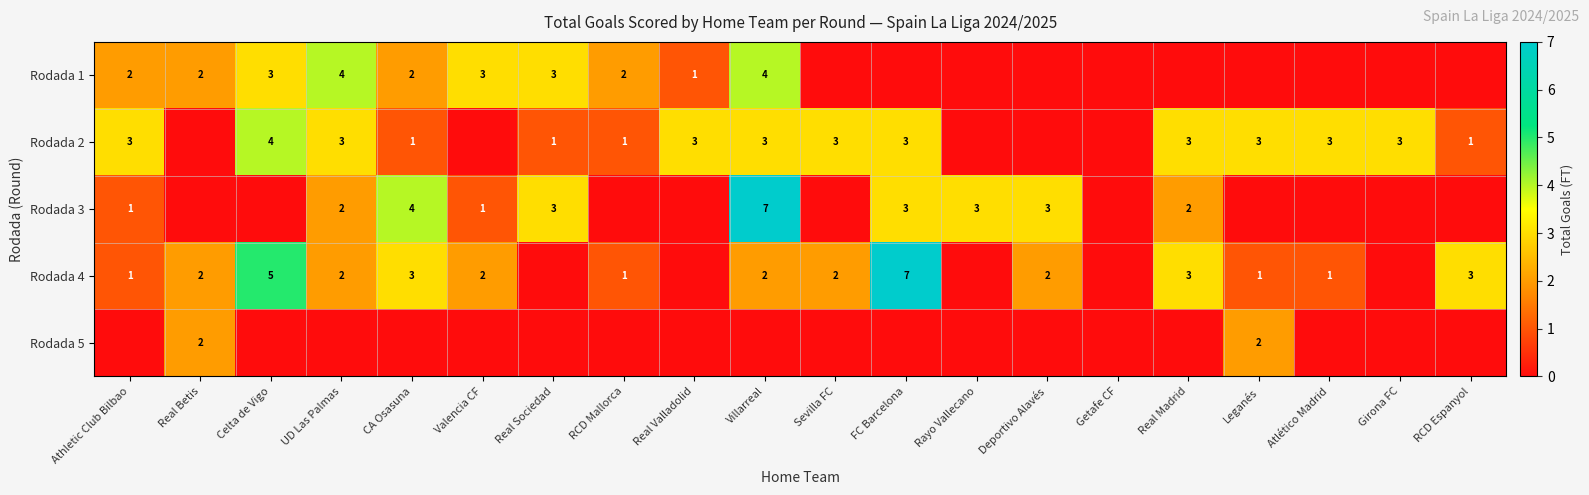

At which label does Rodada 3 reach its peak?

Villarreal